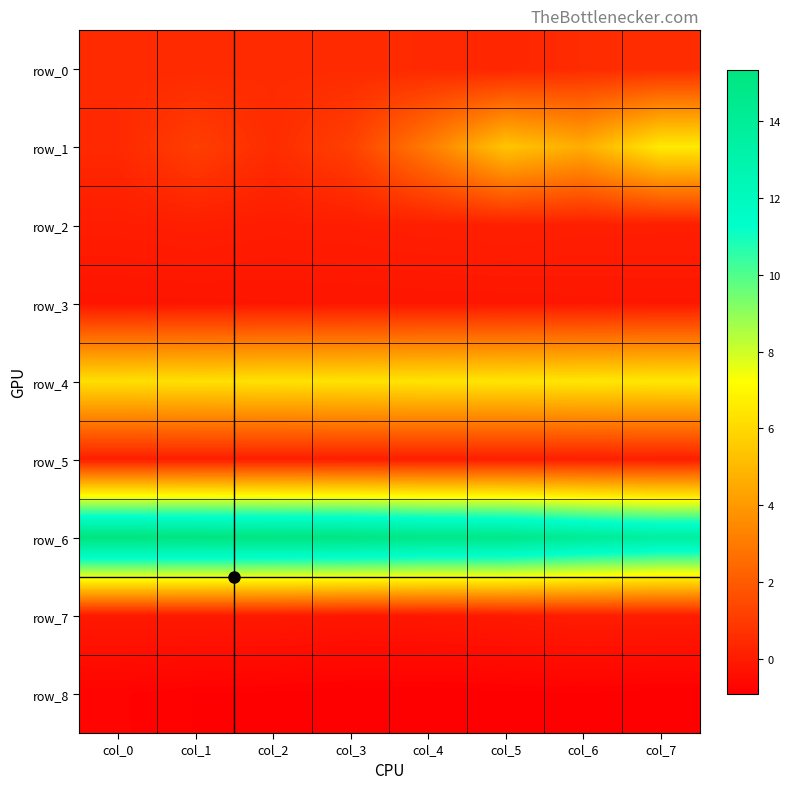

Reading left to right, what are all the values shown in this chart?

row_0: col_0=0.4	col_1=0.4	col_2=0.5	col_3=0.5	col_4=0.4	col_5=0.3	col_6=0.5	col_7=0.5
row_1: col_0=0.4	col_1=1.1	col_2=0.5	col_3=1.1	col_4=3.1	col_5=5.4	col_6=4.6	col_7=6.6
row_2: col_0=0.0	col_1=0.1	col_2=0.0	col_3=0.0	col_4=0.1	col_5=0.1	col_6=0.1	col_7=0.1
row_3: col_0=-0.2	col_1=-0.2	col_2=-0.2	col_3=-0.2	col_4=-0.2	col_5=-0.2	col_6=-0.2	col_7=-0.2
row_4: col_0=6.2	col_1=6.2	col_2=6.3	col_3=6.3	col_4=6.4	col_5=6.4	col_6=6.4	col_7=6.5
row_5: col_0=0.1	col_1=0.1	col_2=0.1	col_3=0.1	col_4=0.1	col_5=0.1	col_6=0.1	col_7=0.1
row_6: col_0=15.3	col_1=15.3	col_2=15.2	col_3=15.2	col_4=14.9	col_5=14.8	col_6=14.1	col_7=13.6
row_7: col_0=-0.1	col_1=-0.1	col_2=-0.1	col_3=-0.2	col_4=-0.1	col_5=-0.1	col_6=0.0	col_7=0.0
row_8: col_0=-0.8	col_1=-0.8	col_2=-0.9	col_3=-0.9	col_4=-0.9	col_5=-0.9	col_6=-0.9	col_7=-0.9